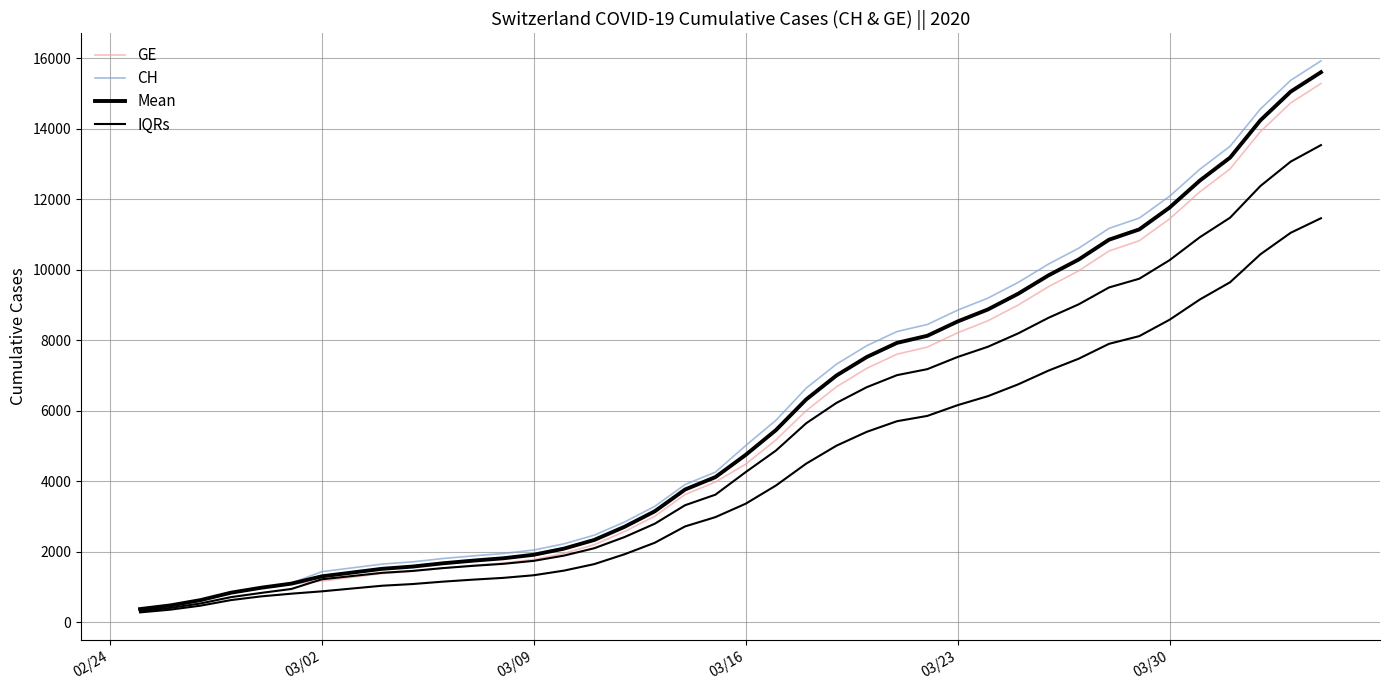

Read the Mean value at 02/24.

375.0